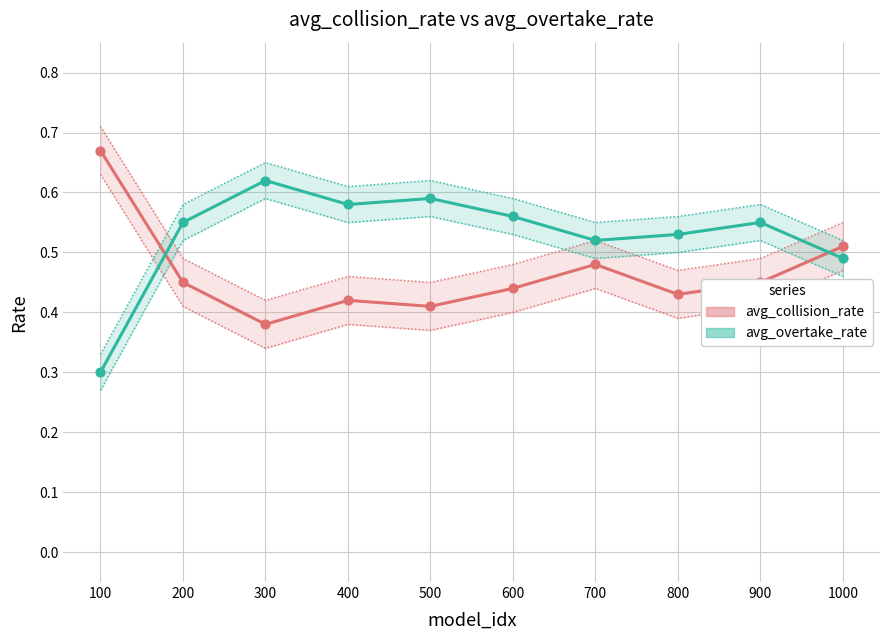

What are all the series names shown in the legend?

avg_collision_rate, avg_overtake_rate